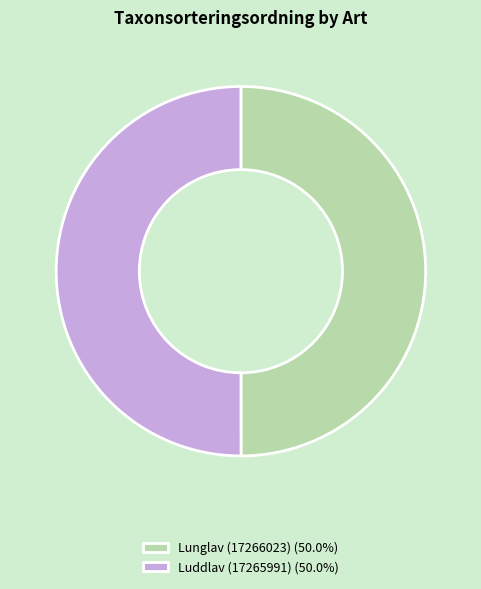

How many segments does this pie chart have?

2